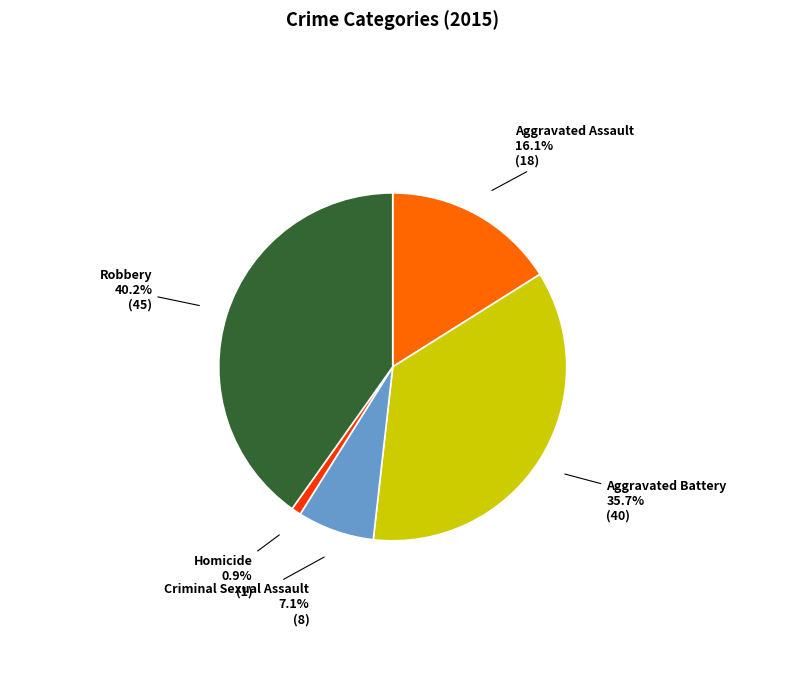

What percentage is the Aggravated Assault slice, to the nearest percent?

16%